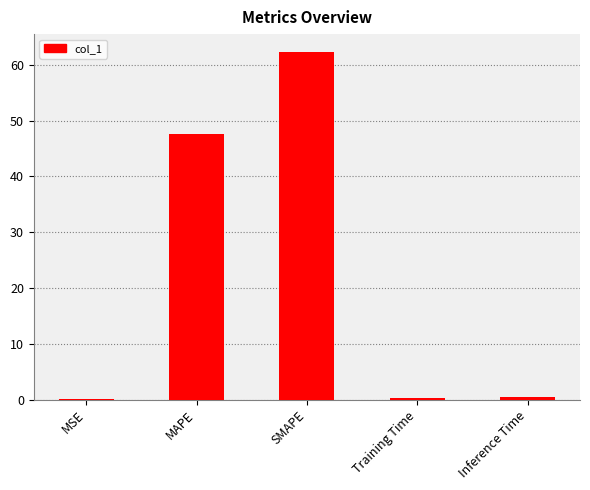

Are the bars grouped side by side (vs. stacked)?

No